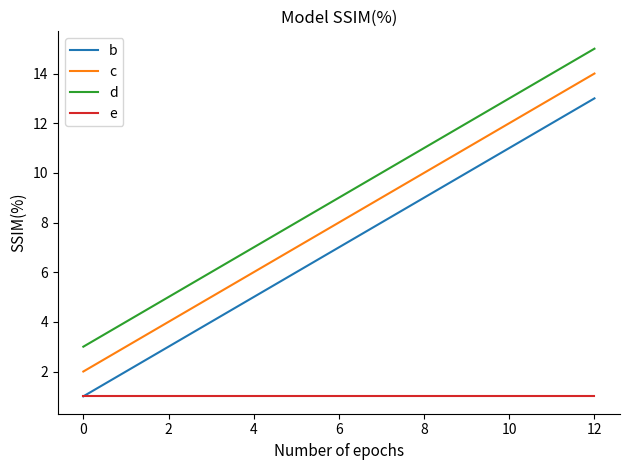

At which category is the sum across all series the highest?

12